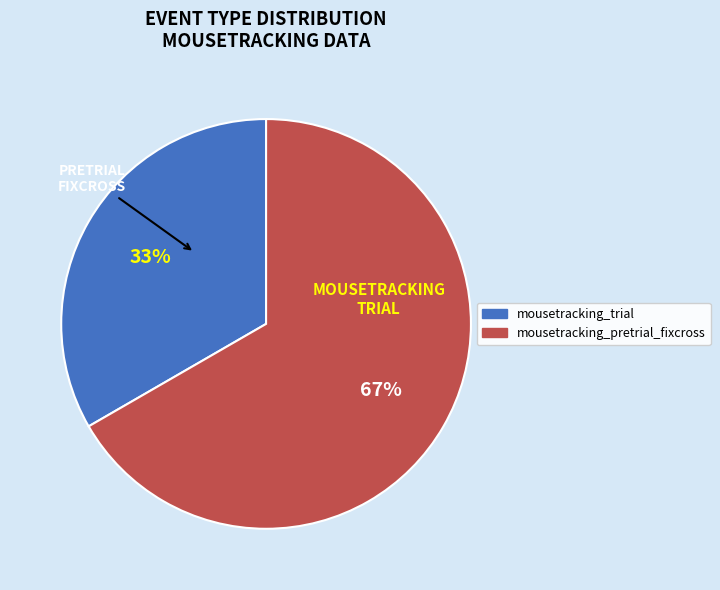

To the nearest percent, what is the average slice percentage?

50%